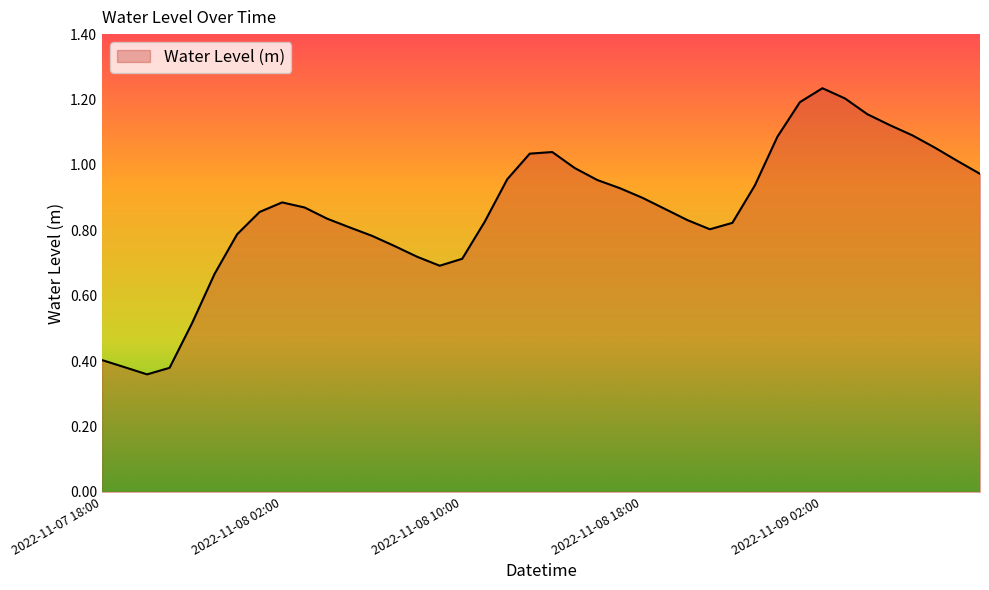

How many lines are shown in the chart?

1